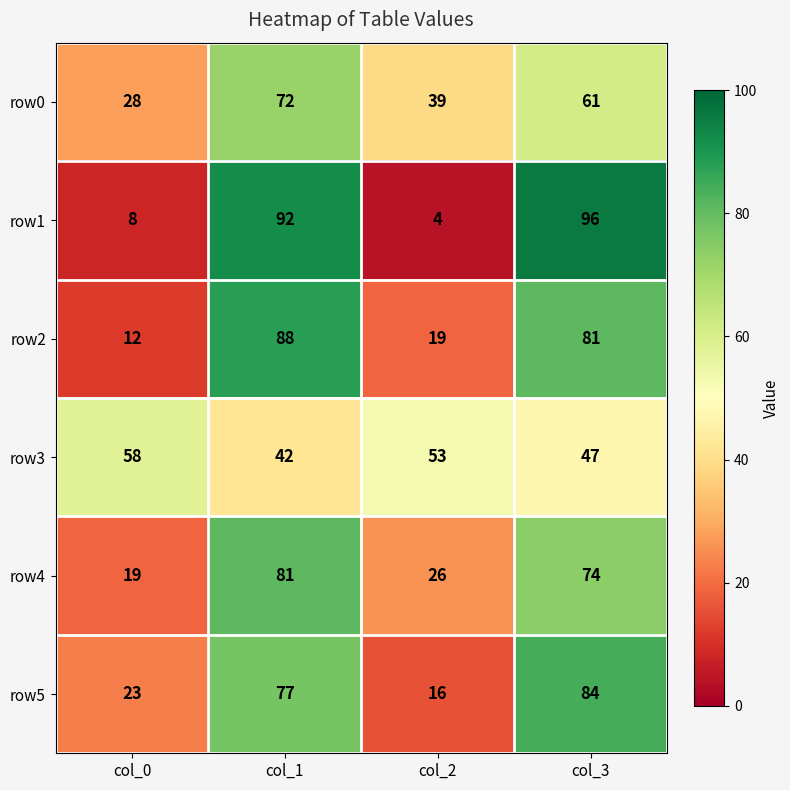

Is the value of row4 at col_2 greater than the value of row3 at col_1?

No